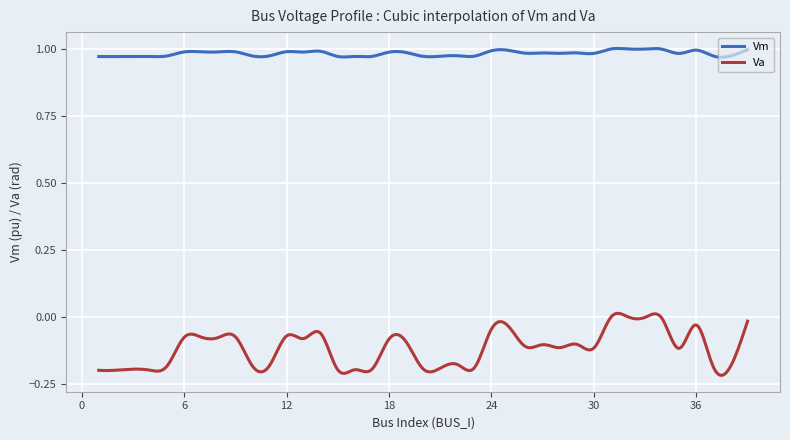

True or false: Vm and Va cross at least once.

False